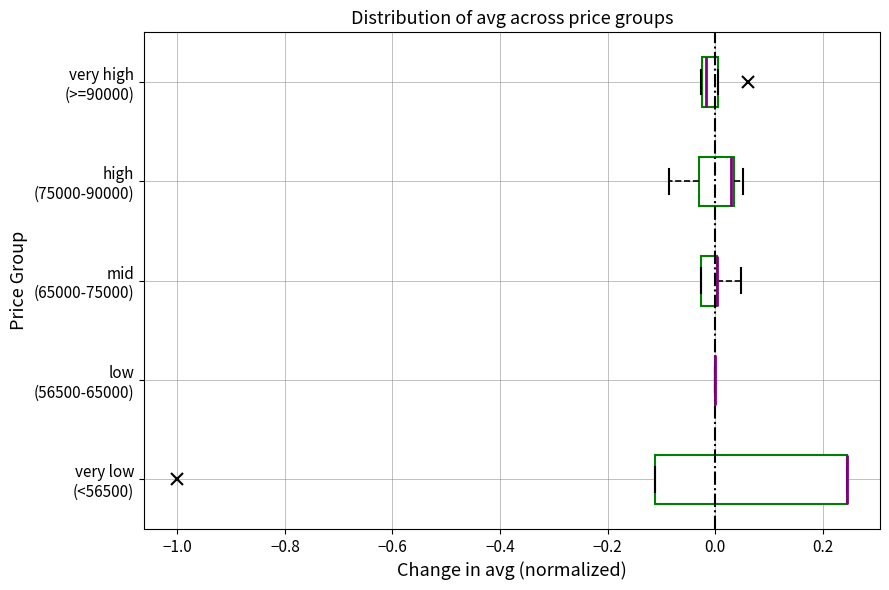

Where is the right edge of the box for high (75000-90000) on the x-axis? The values are not printed on the chart, so give them approximately, as read against the axis.

0.04